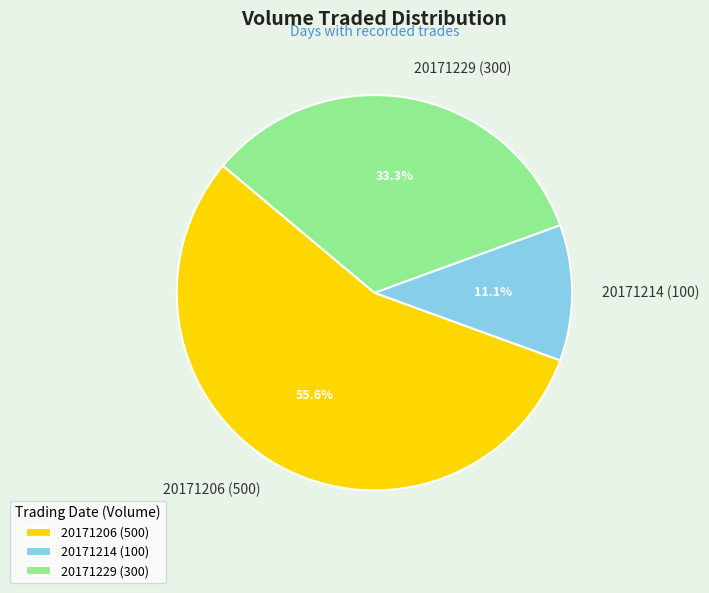

Combined, do 20171214 (100) and 20171206 (500) account for over 50%?

Yes